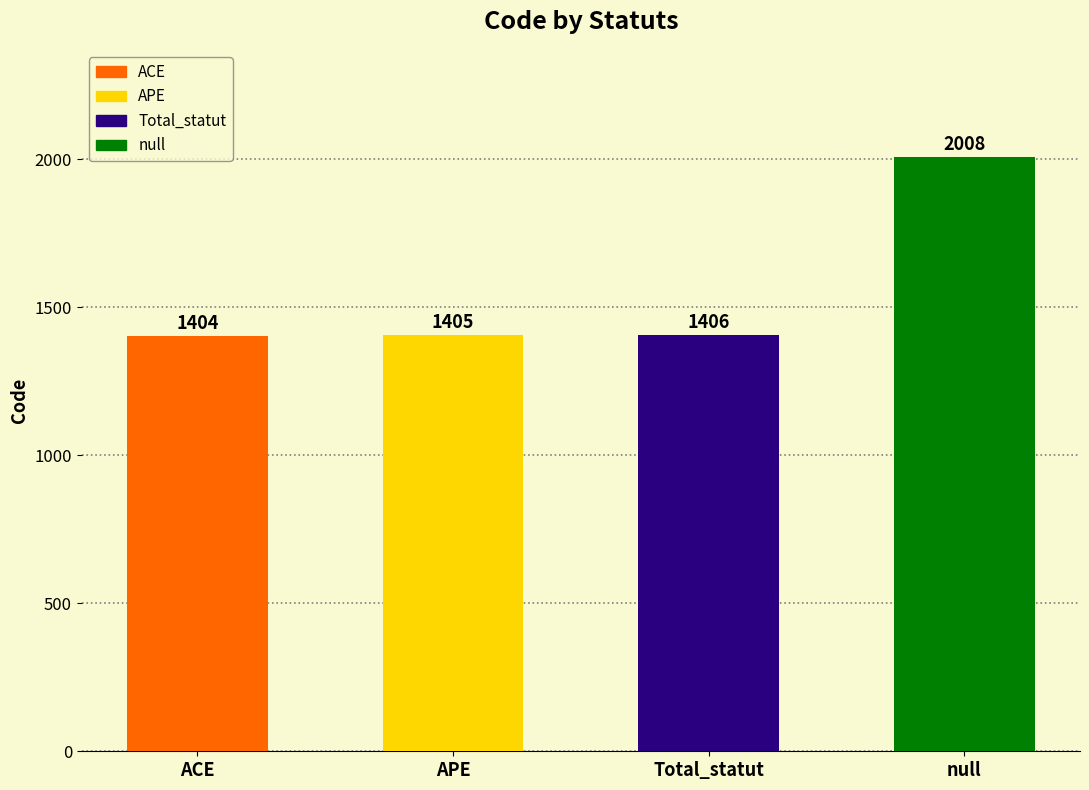

What is the change in value from ACE to null?

+604